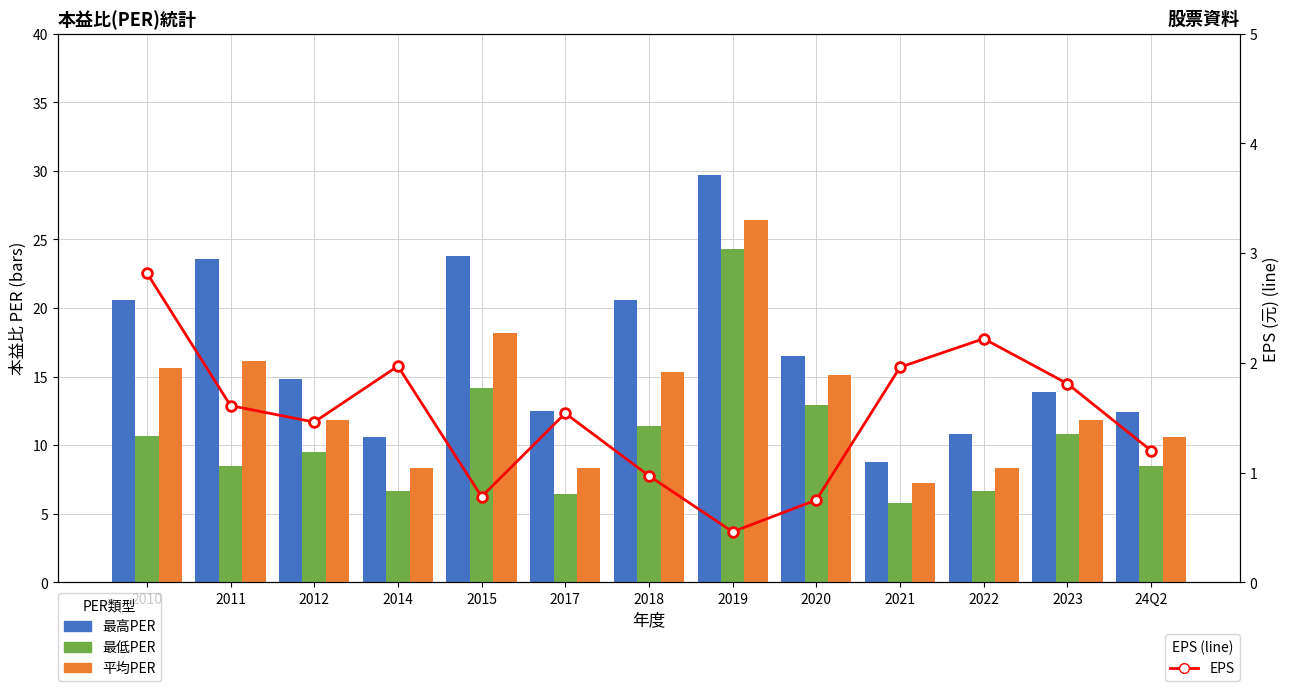

Is it true that EPS equals 1.5 at 2012?

True